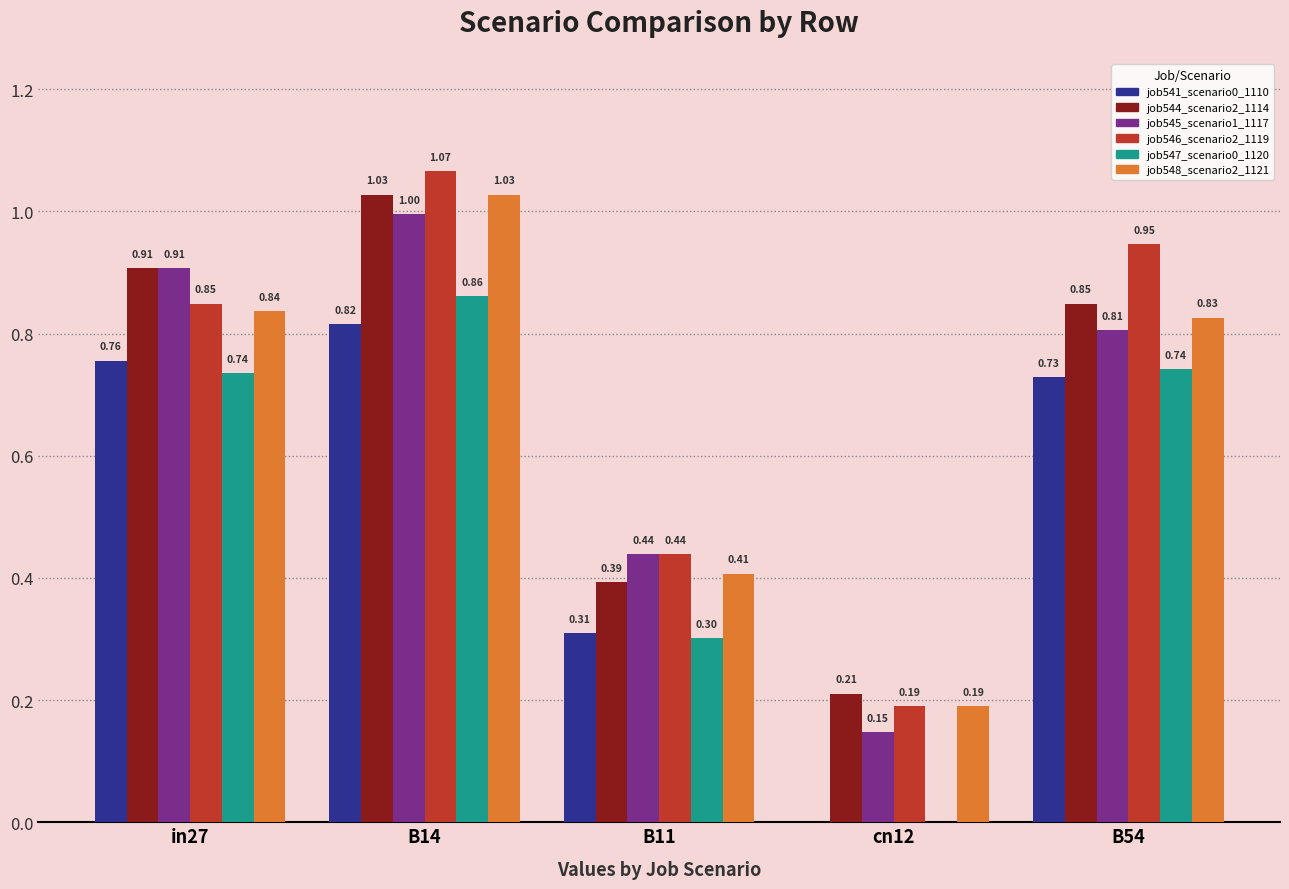

Count the number of categories in the chart.

5